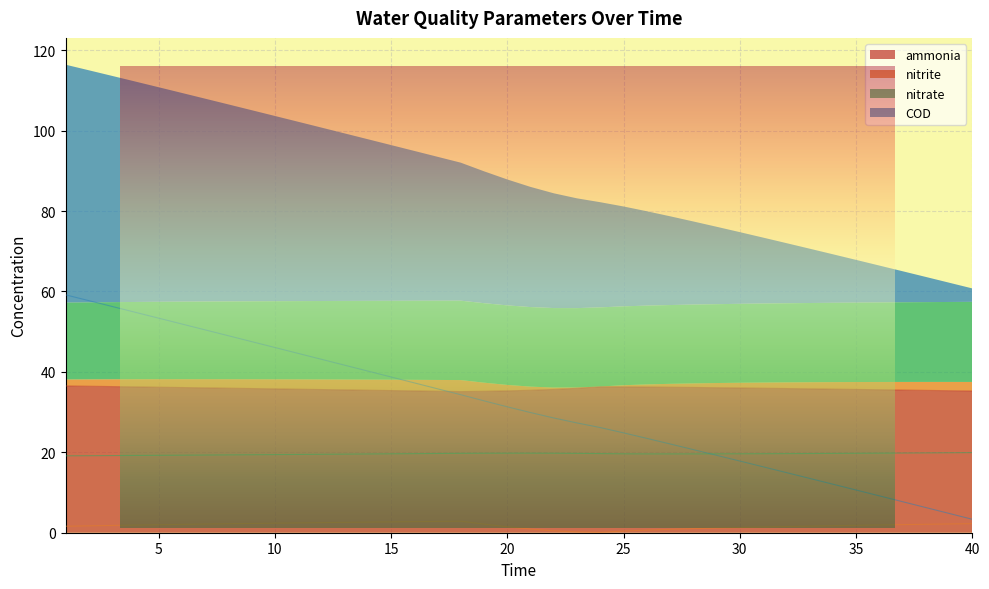

What is the difference between the highest and lowest values at 12?

40.6